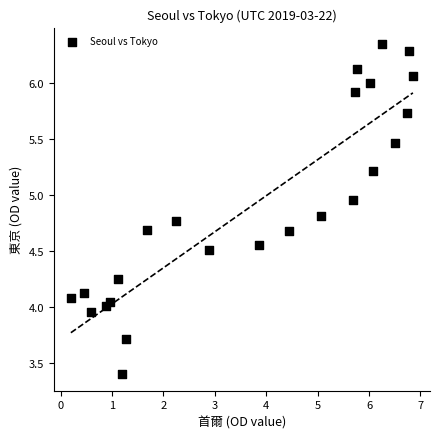

What is the range of Y values (max minus min)?

2.9